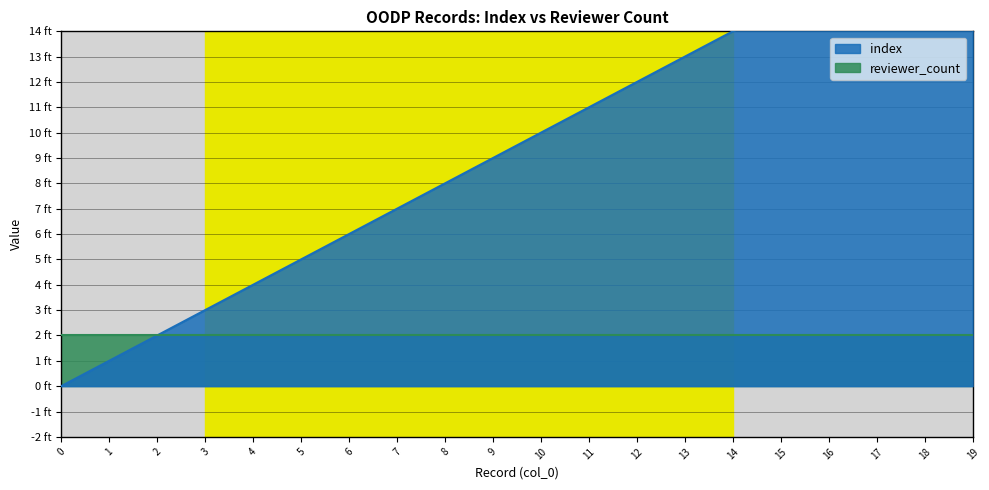

Where does the data first go above 10?

11